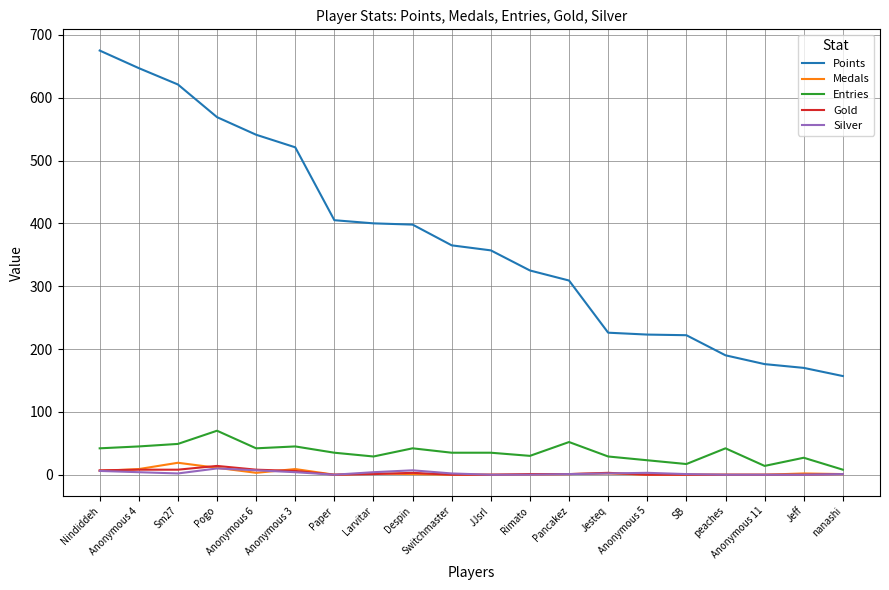

Count the number of data series in this chart.

5